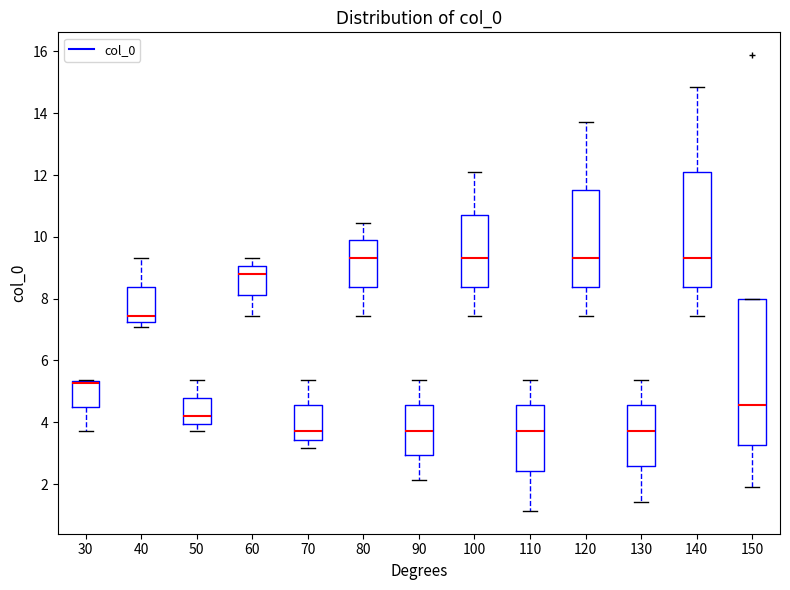

Which box is the tallest, from its lower edge to its upper edge?

150